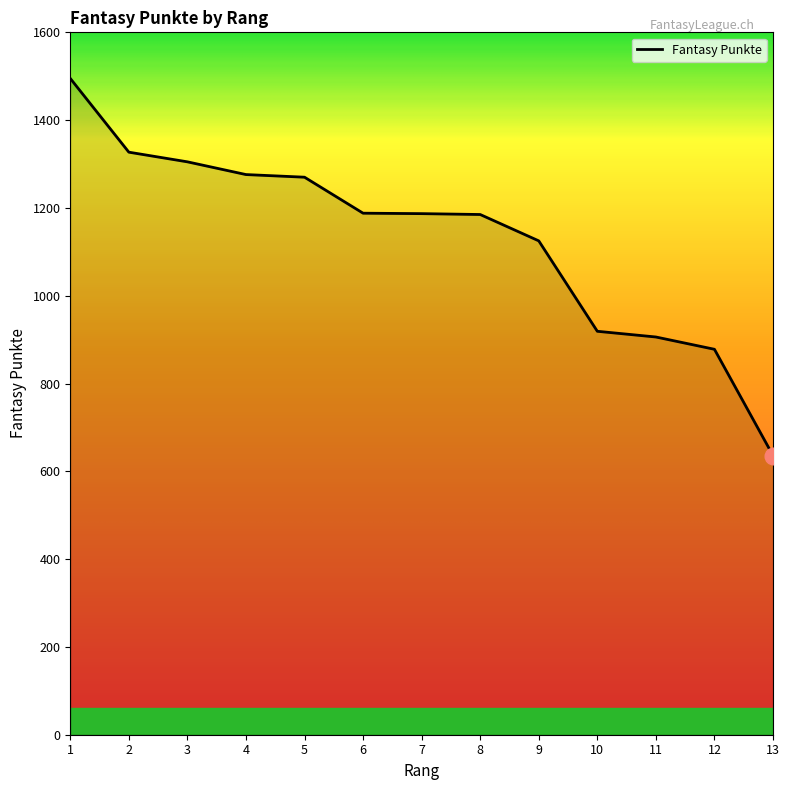

How many lines are shown in the chart?

1